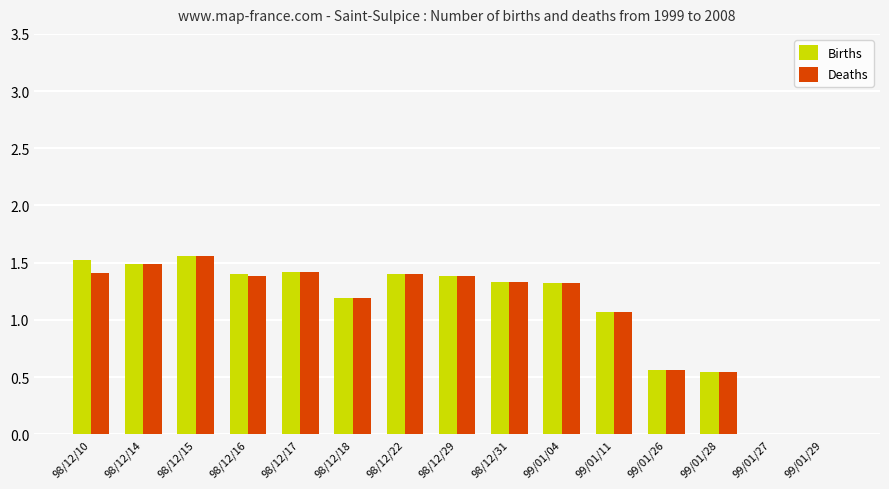

How many distinct data groups are displayed?

2